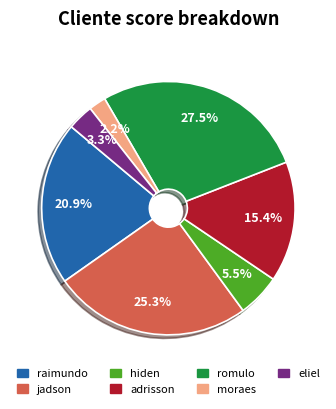

Is there any slice that represents more than half of the pie?

No